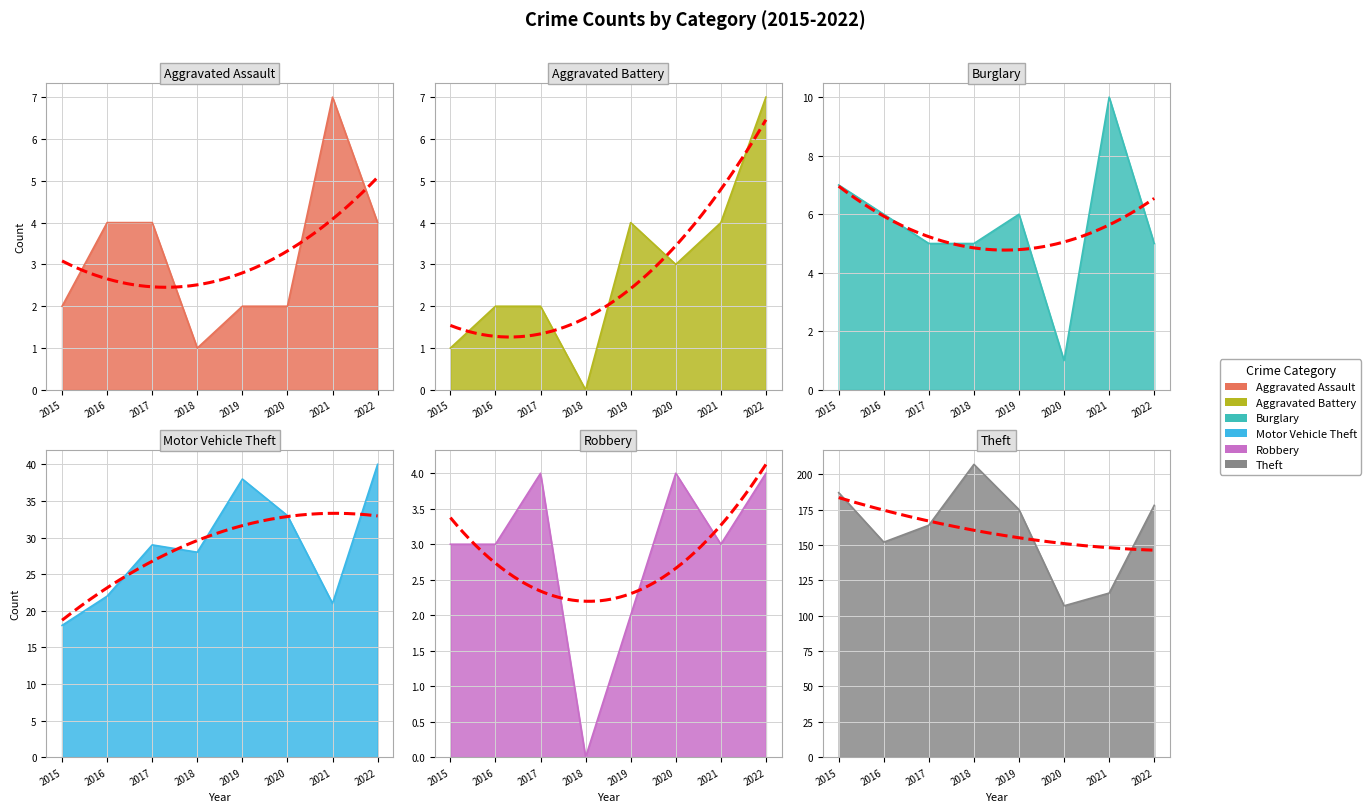

At which category does the chart reach its peak across all series?

2018